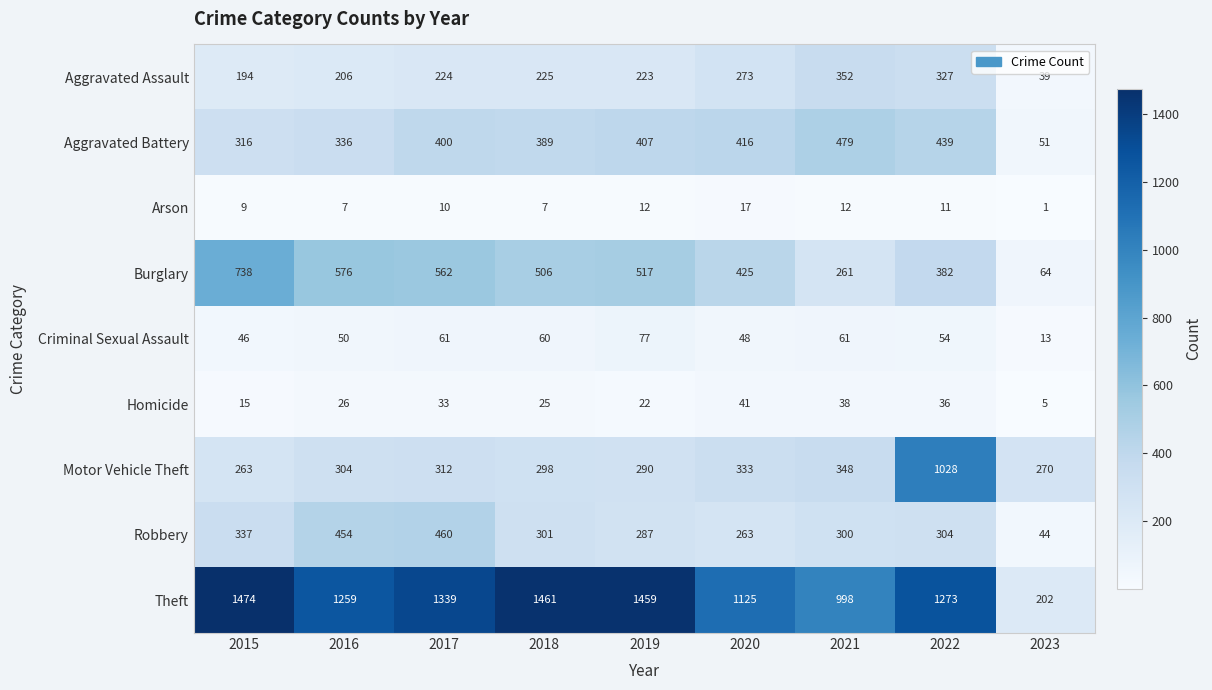

Which series has the largest total across all categories?

Theft